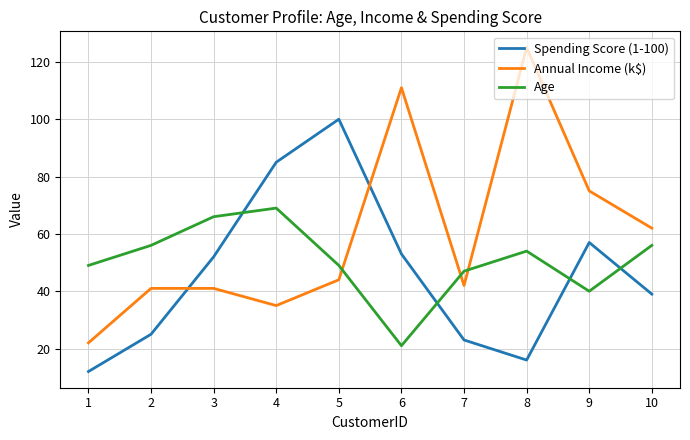

Reading right to left, list all the values displayed in this chart.

Spending Score (1-100): 39	57	16	23	53	100	85	52	25	12
Annual Income (k$): 62	75	125	42	111	44	35	41	41	22
Age: 56	40	54	47	21	49	69	66	56	49